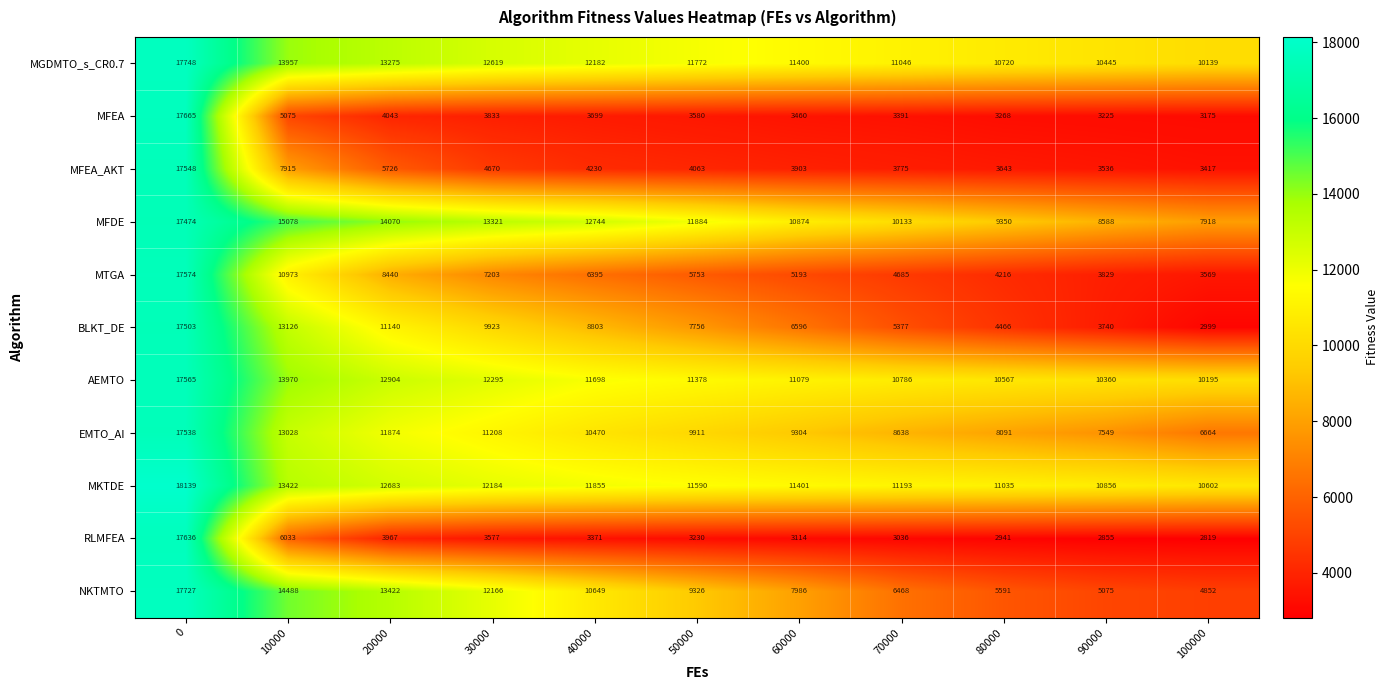

What is the average value of the BLKT_DE series?

8312